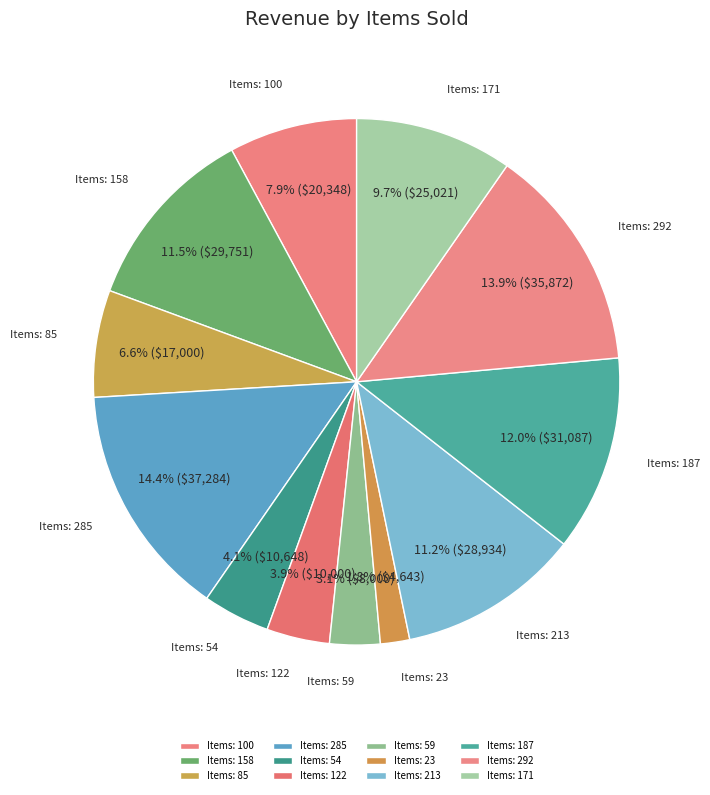

Which slice is the smallest?

23